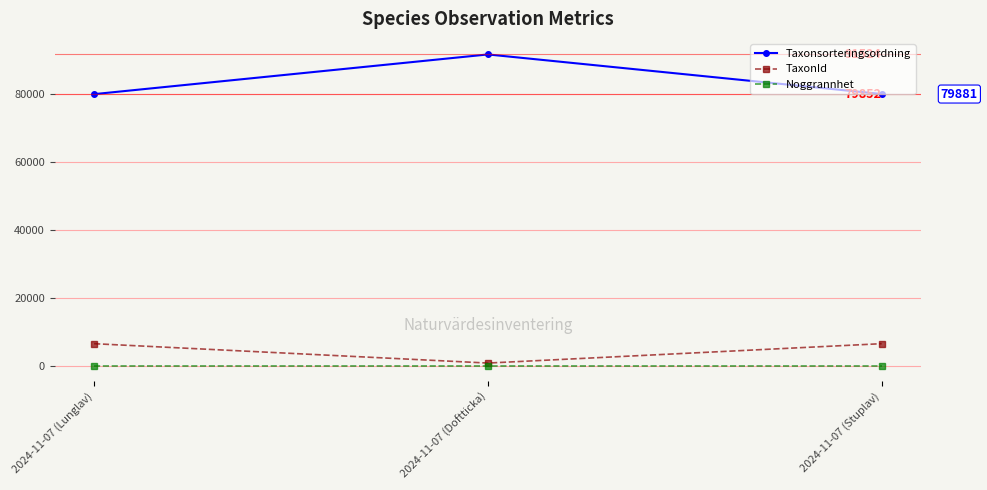

Is the value of Taxonsorteringsordning at 2024-11-07 (Stuplav) greater than the value of TaxonId at 2024-11-07 (Stuplav)?

Yes